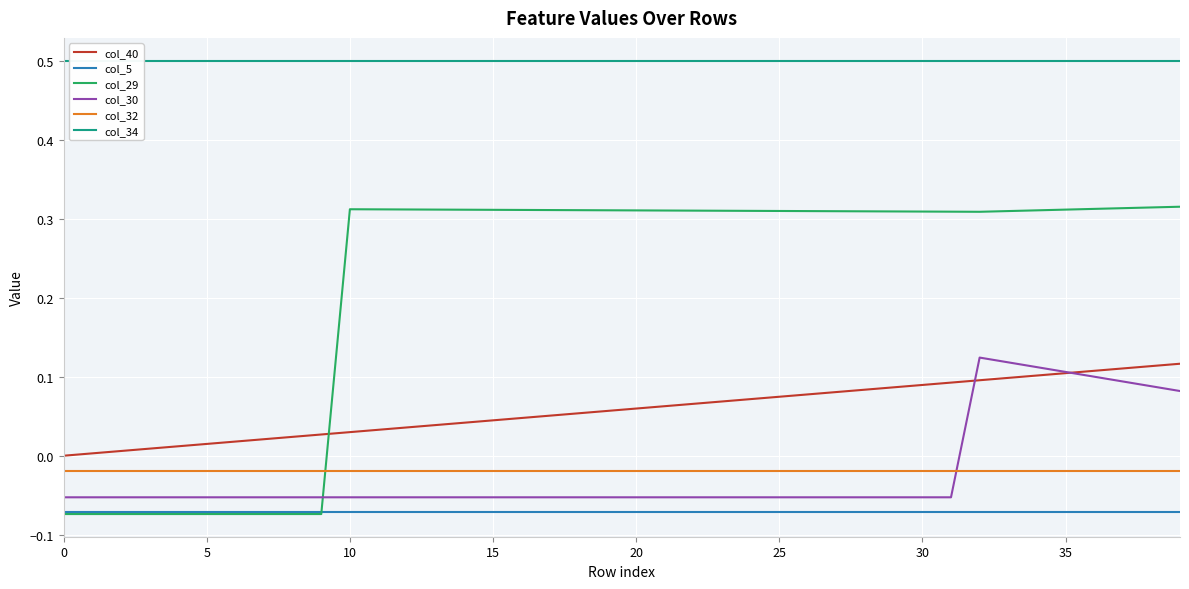

True or false: col_34 and col_30 intersect in this chart.

False